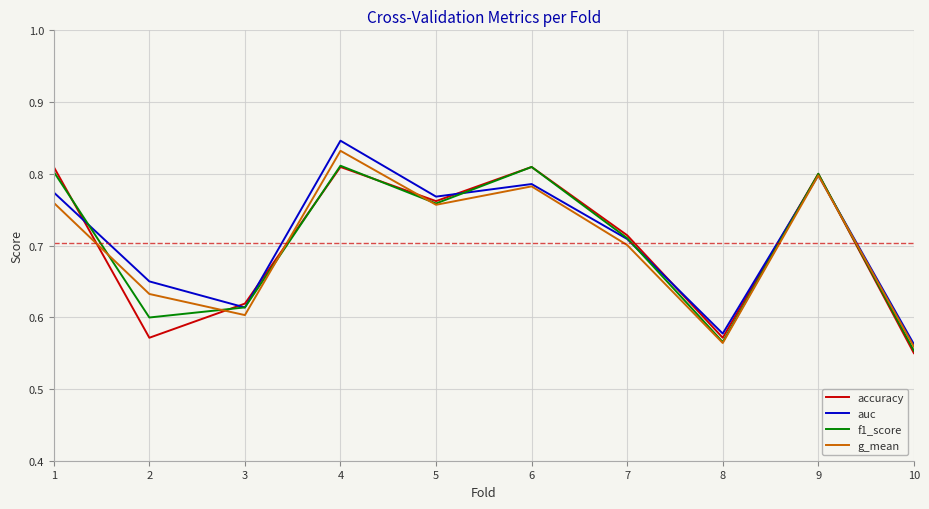

Which series changed the most between 7 and 9?

g_mean